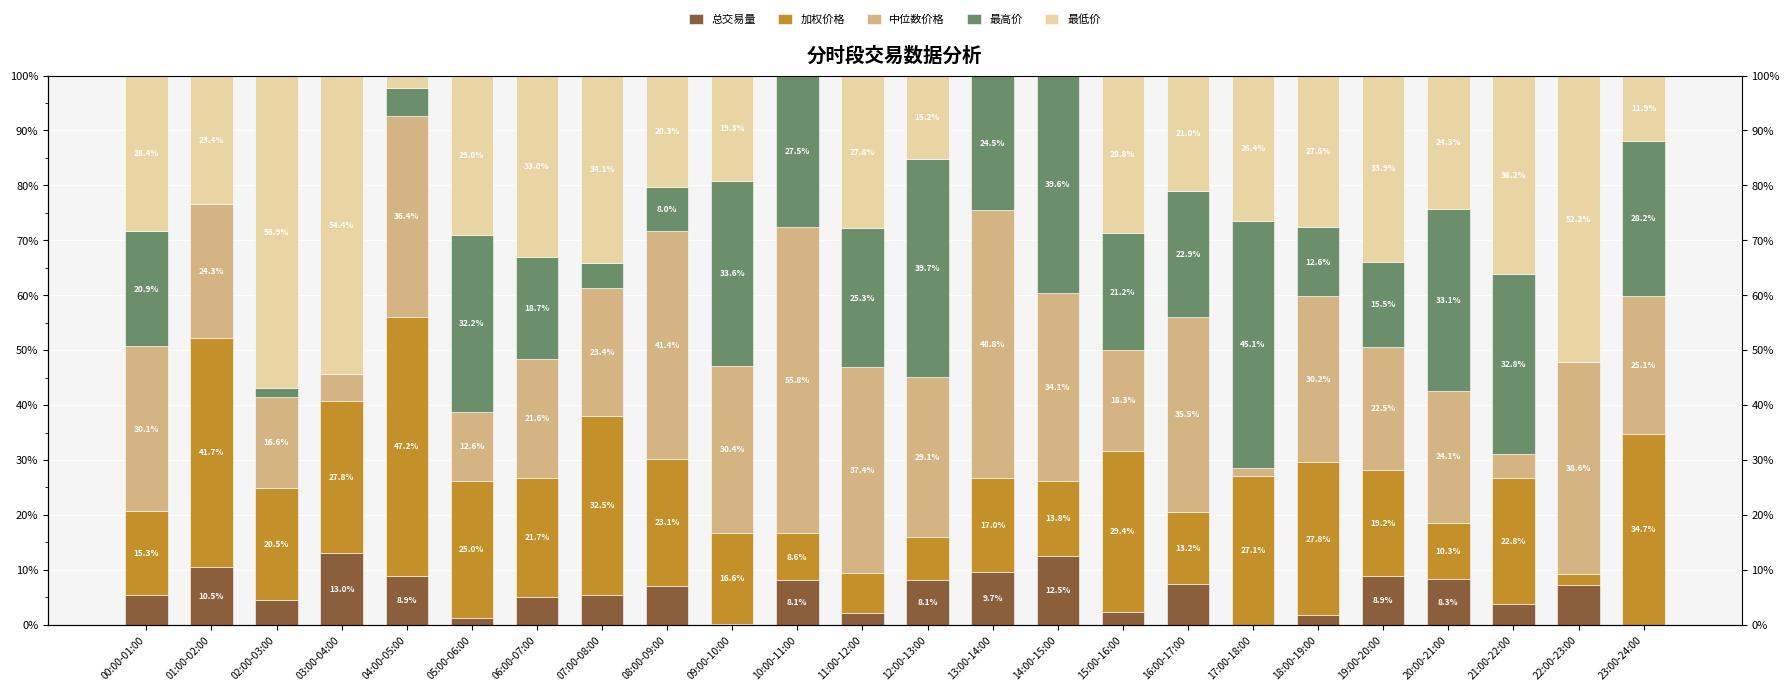

How many values in the 最低价 series exceed 27?

12